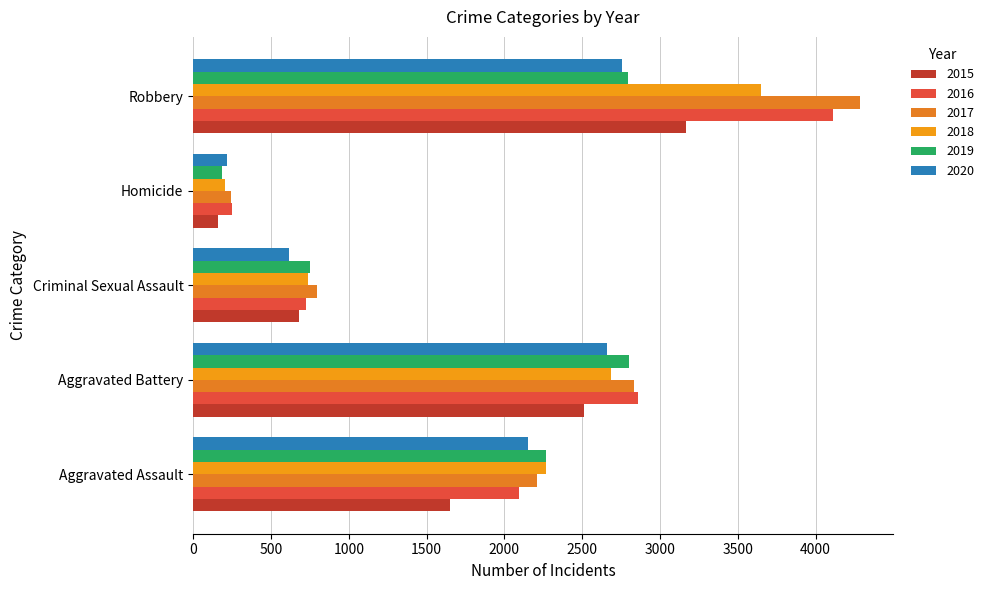

Which series has the largest total across all categories?

2017